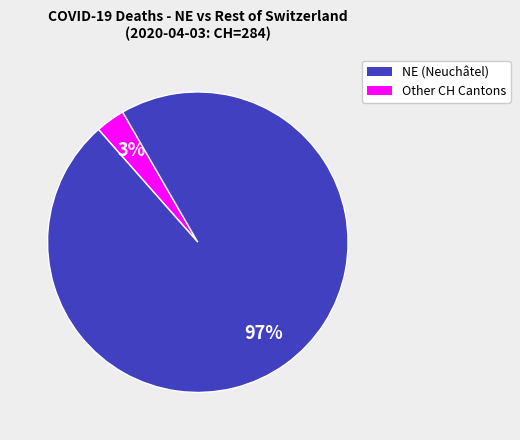

To the nearest percent, what is the average slice percentage?

50%